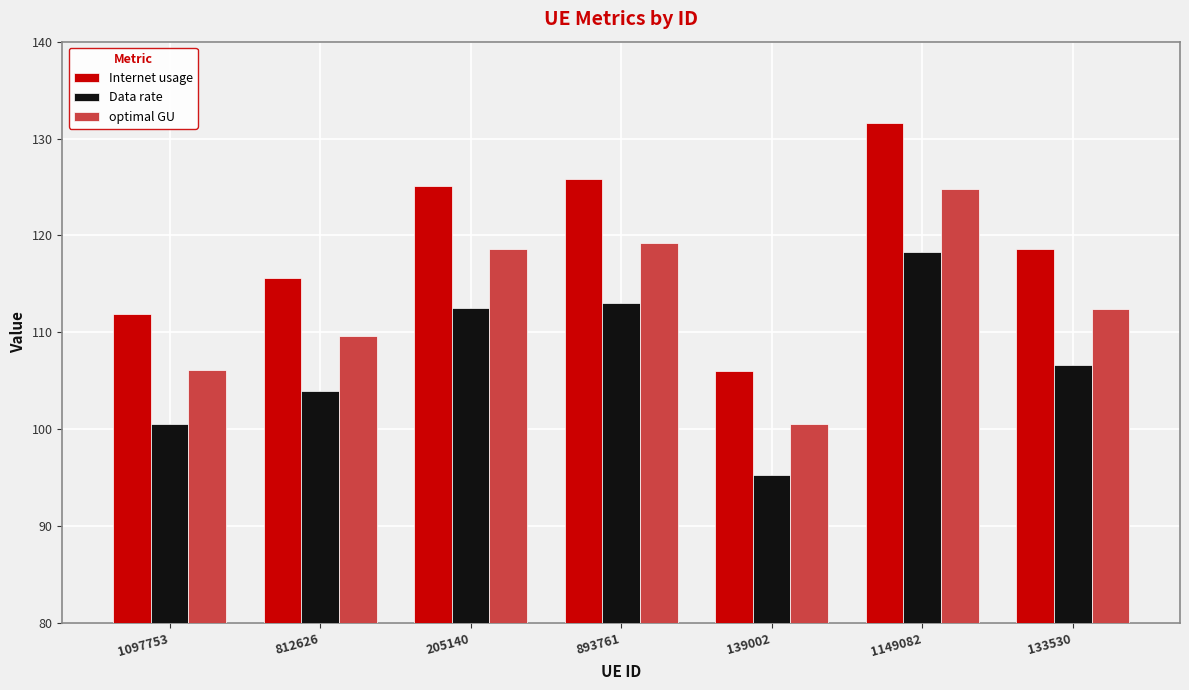

What is the label of the 2nd bar from the left?

812626